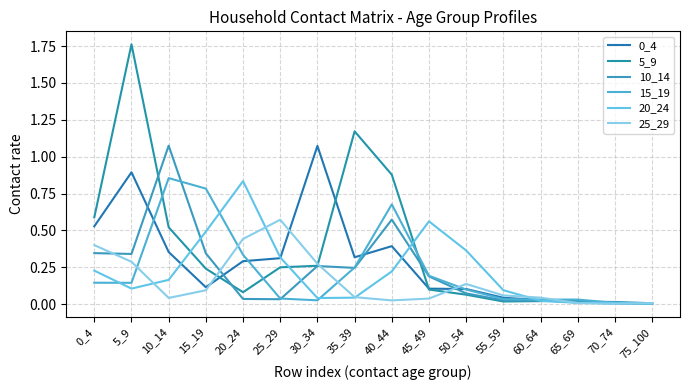

Is it true that 25_29 equals 0.1 at 55_59?

True